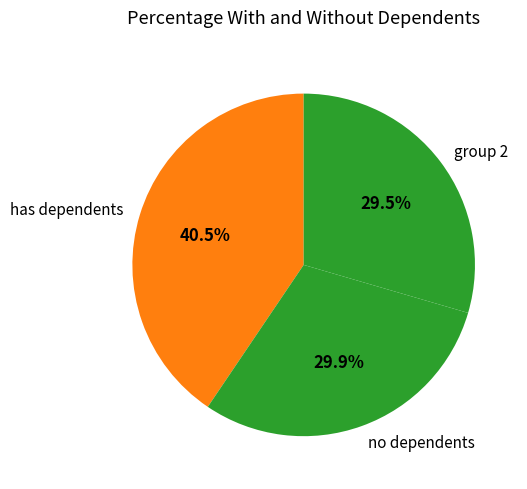

Is no dependents the majority of the pie?

No